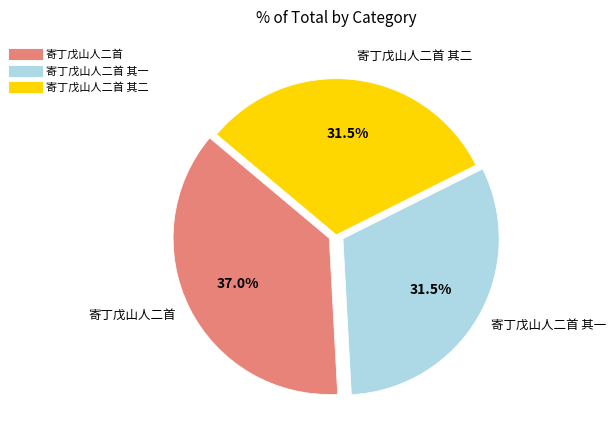

Is there a majority slice in this chart?

No